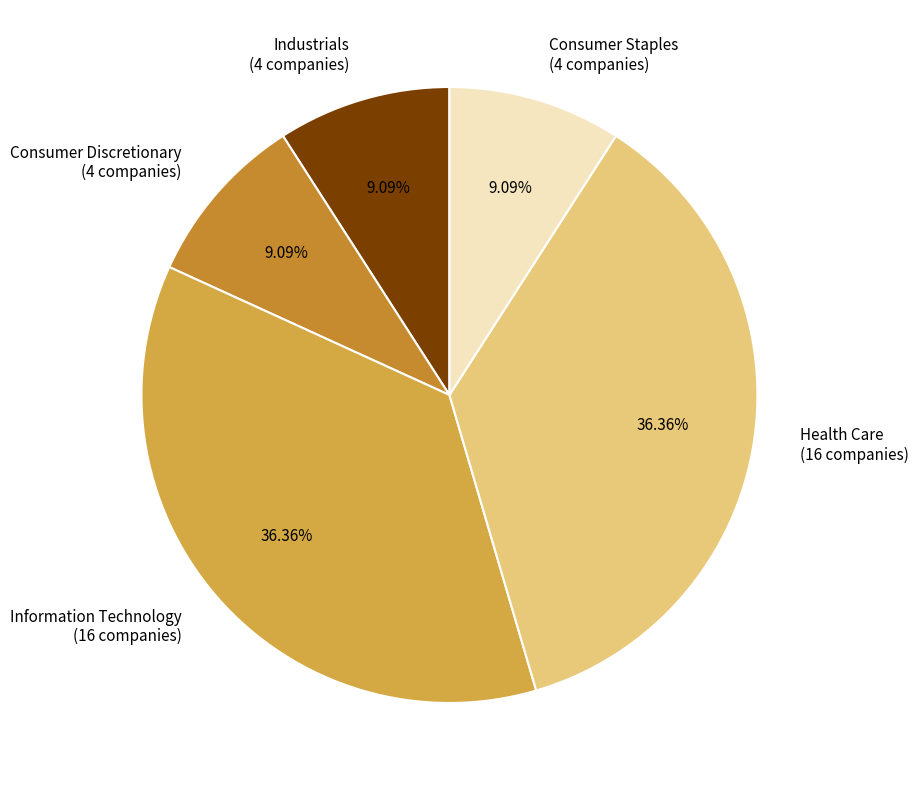

What is the total percentage of Information Technology and Health Care?

72.7%